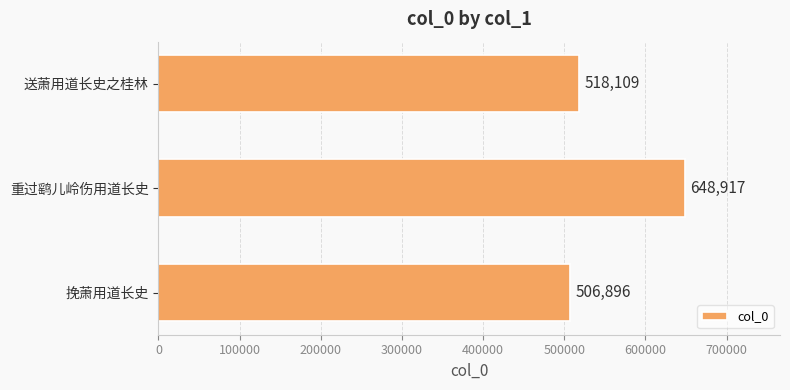

The value at 送萧用道长史之桂林 is 518109. True or false?

True